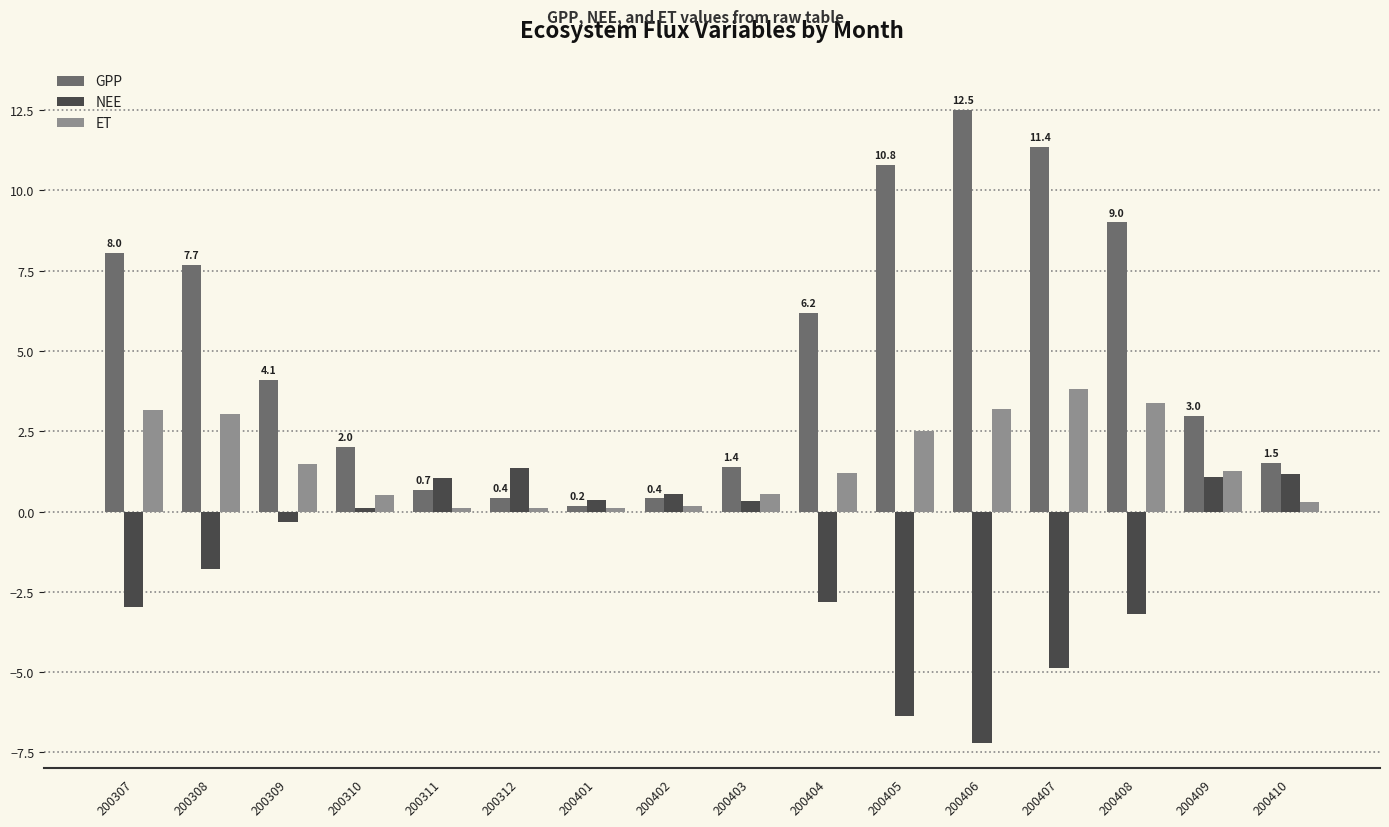

Which series has the largest total across all categories?

GPP